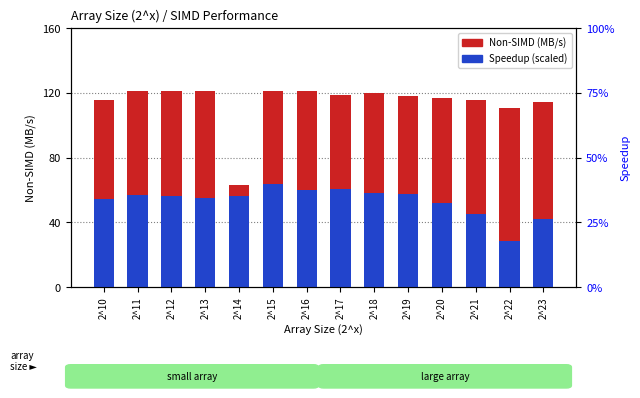

True or false: Speedup (scaled) has a value of 72.1 at 2^13.

False